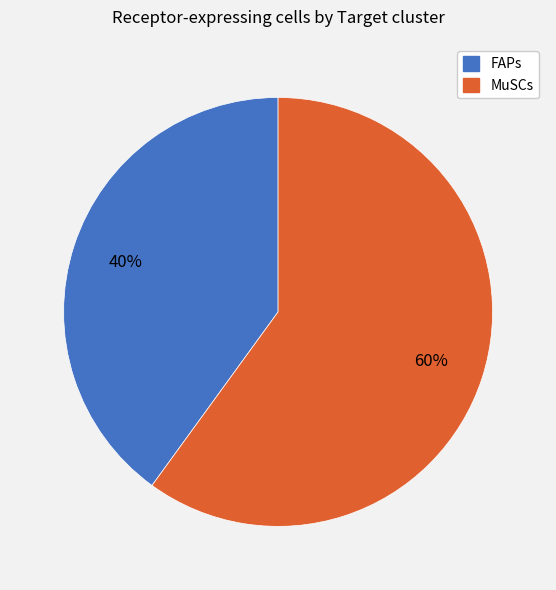

To the nearest percent, what is the difference between the largest and smallest slice percentages?

20%